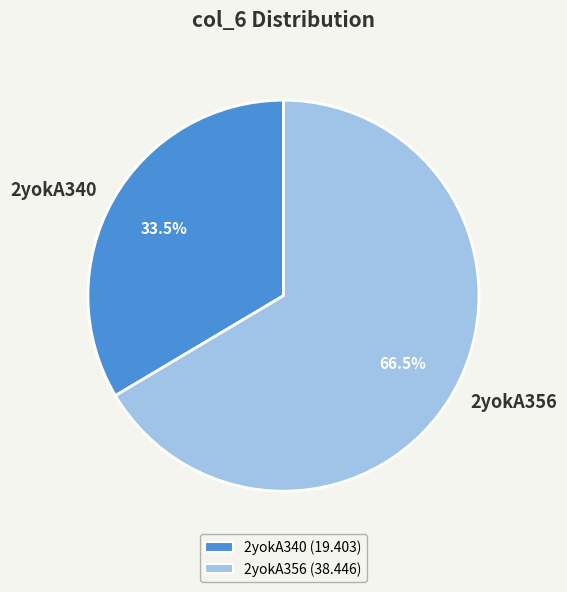

Does any single category account for the majority?

Yes